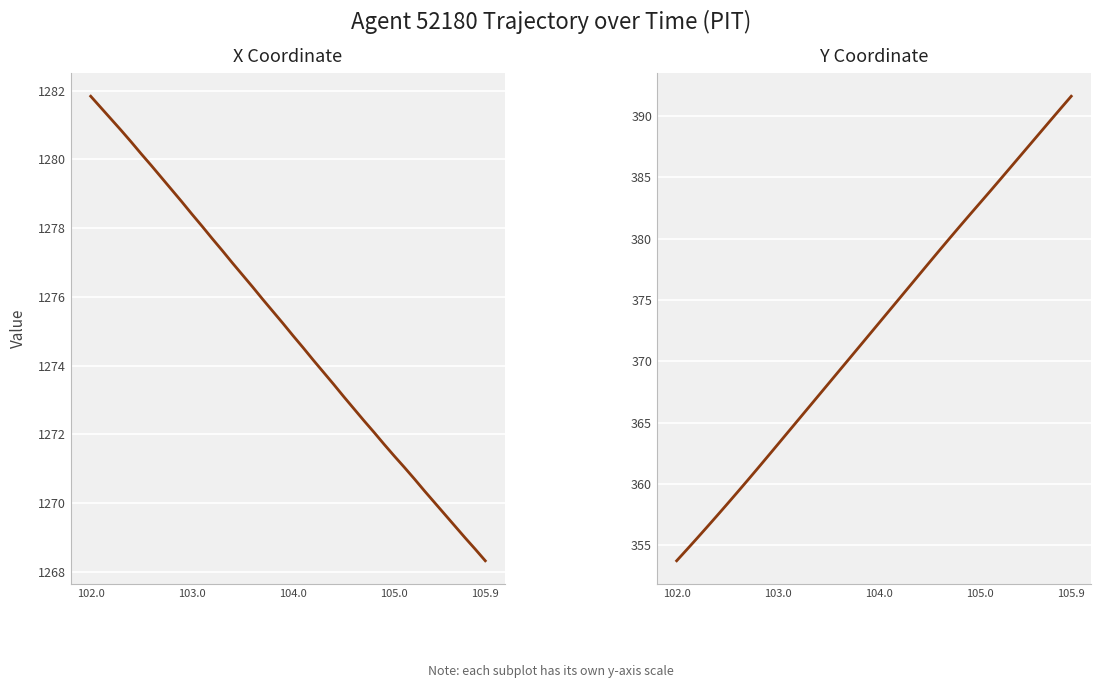

Which label corresponds to the smallest value in the chart?

102.0